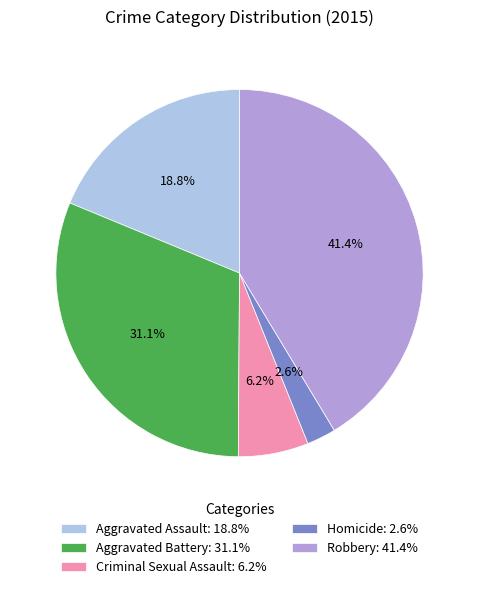

To the nearest percent, what is the difference between the Aggravated Battery and Robbery slice percentages?

10%